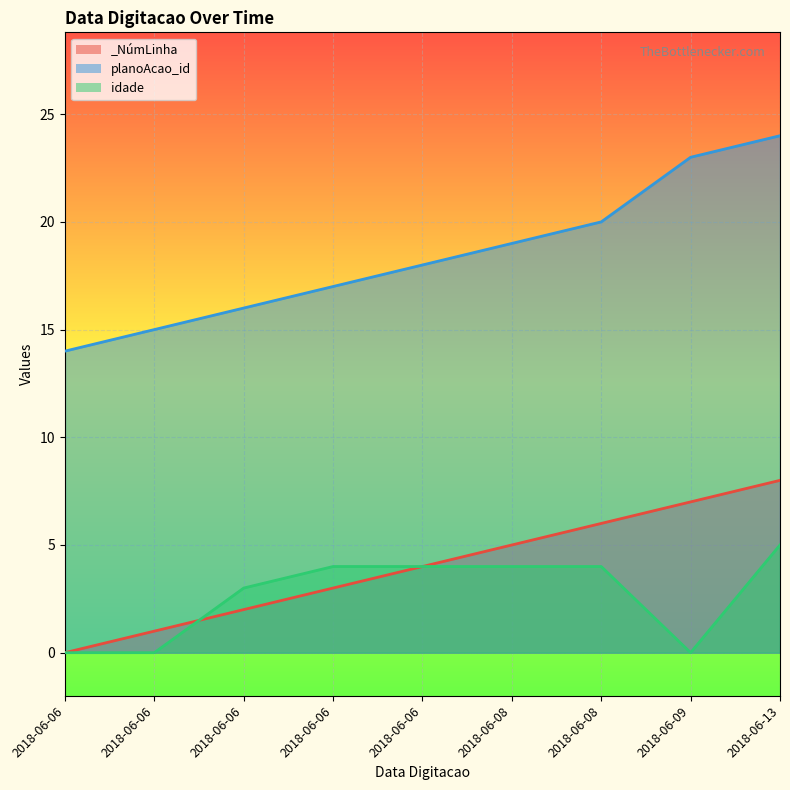

Is it true that planoAcao_id equals 16 at 2018-06-06?

True